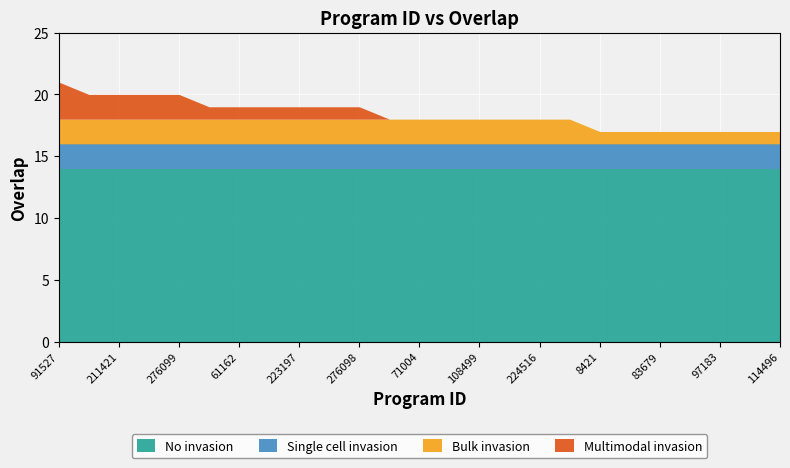

What is the highest value of the No invasion series?

14